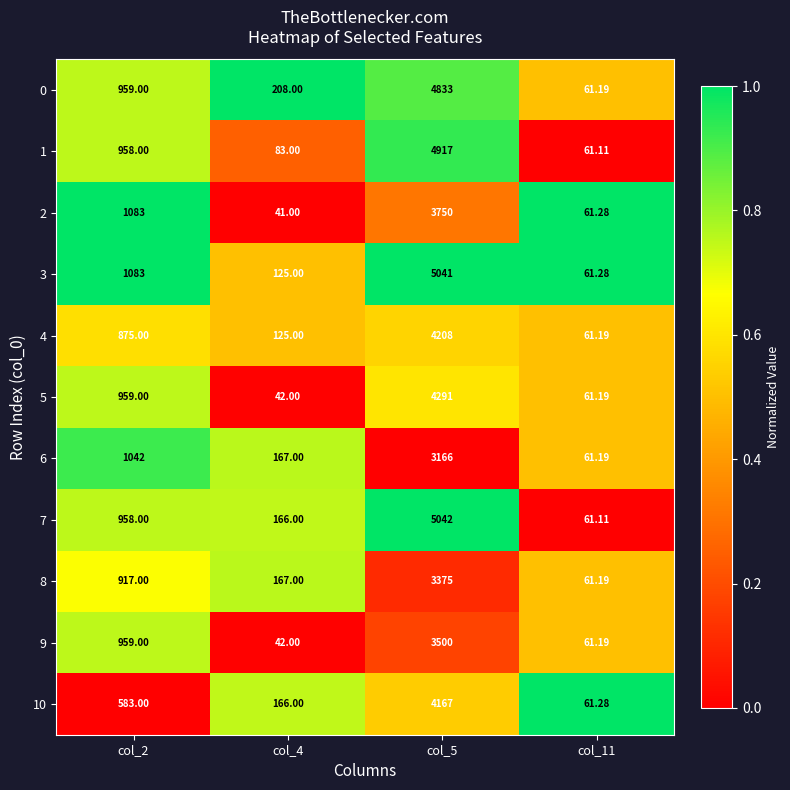

Is the value of 8 at col_2 greater than the value of 4 at col_11?

Yes